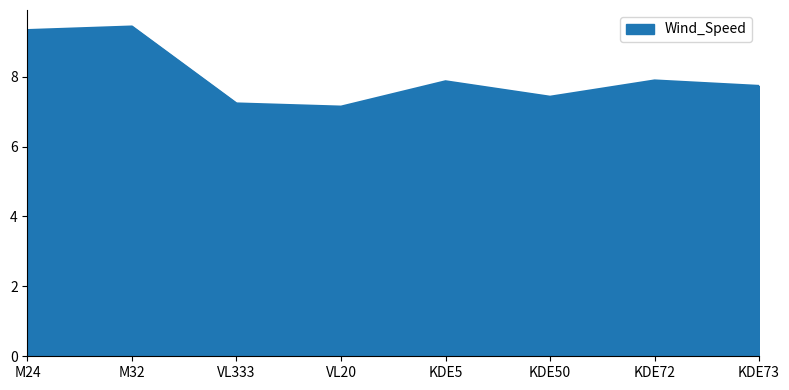

What position from the left is KDE73?

8